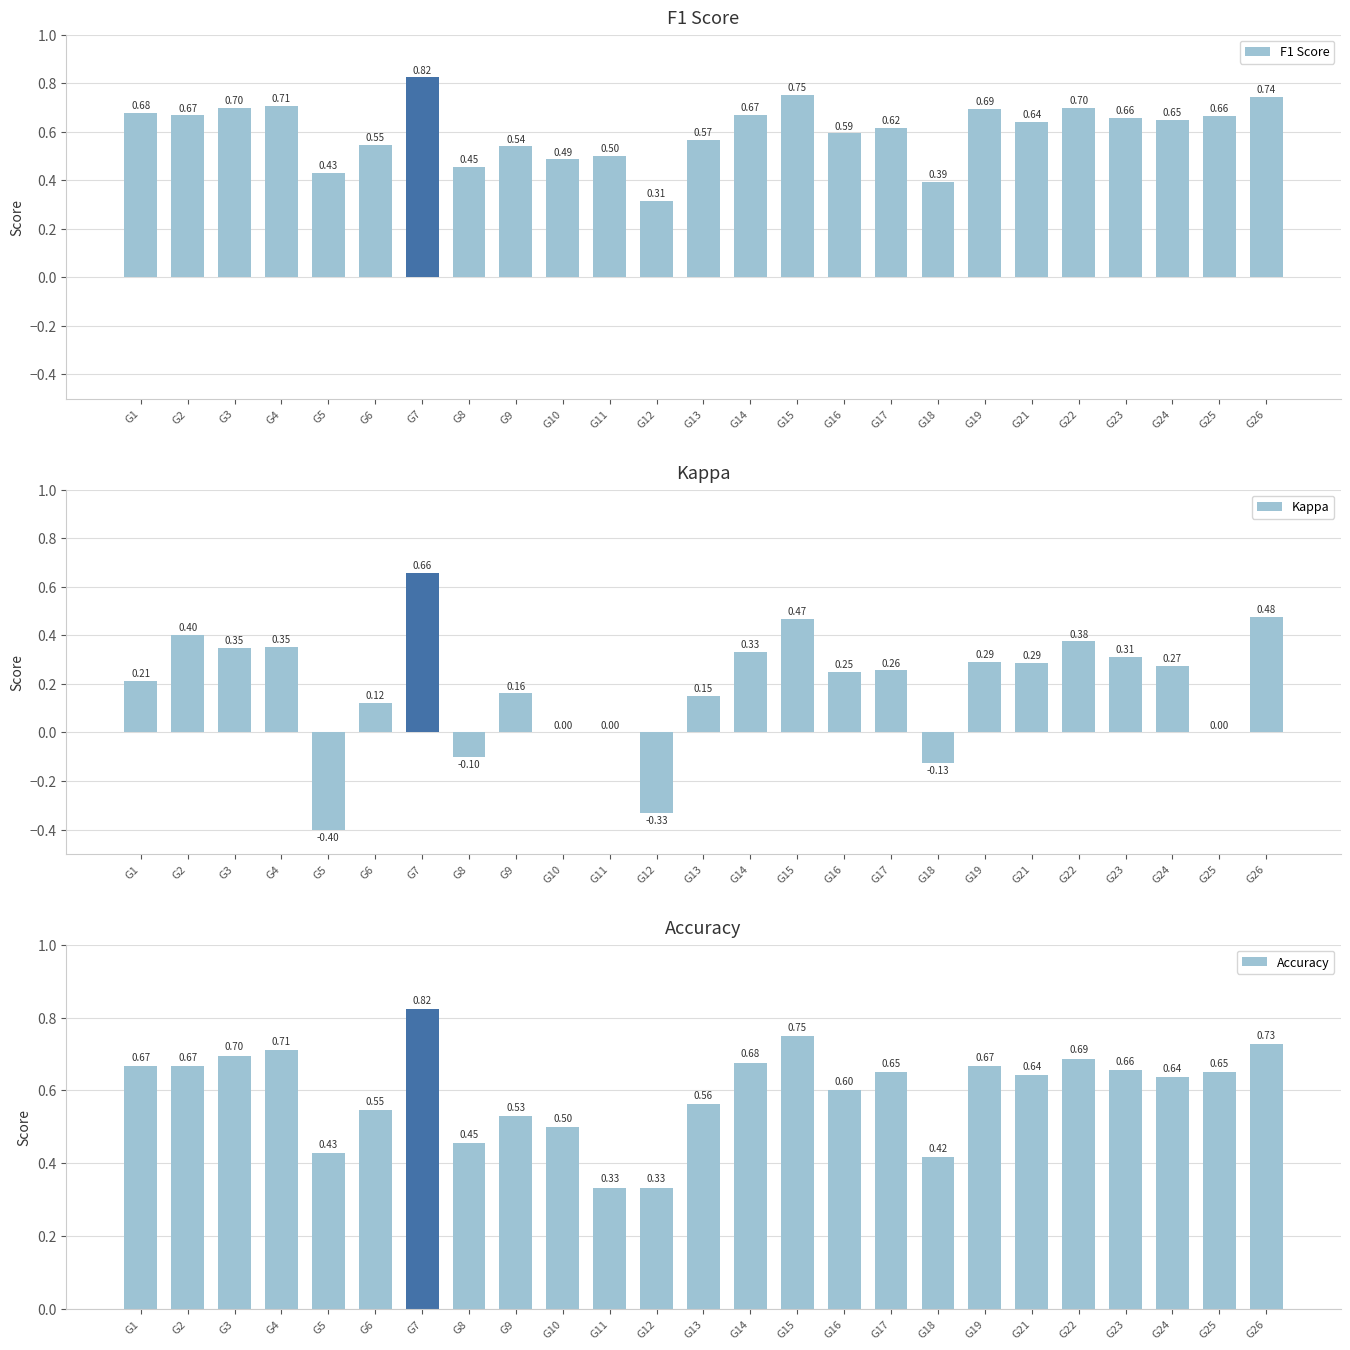

Which has a higher value, G5 or G23?

G23